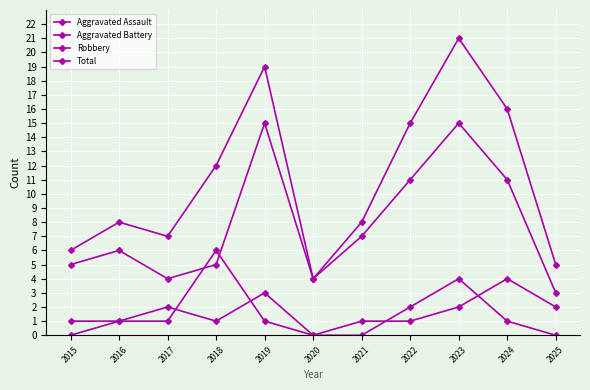

Which has a higher value, 2018 or 2024?

2018